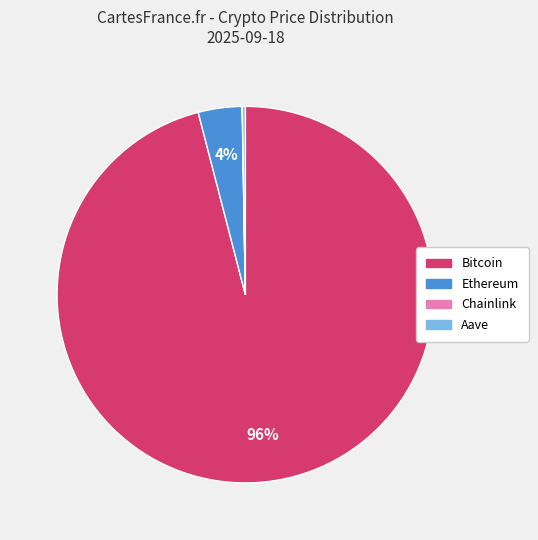

Which slice is the largest?

Bitcoin